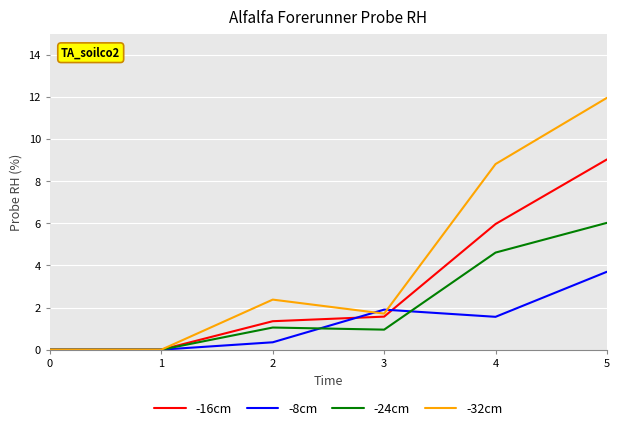

Rank the series by their maximum value, from highest to lowest.

-32cm, -16cm, -24cm, -8cm